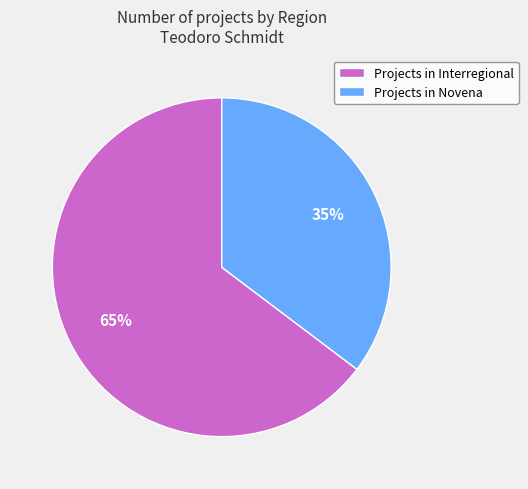

Rank the categories by value from lowest to highest.

Projects in Novena, Projects in Interregional